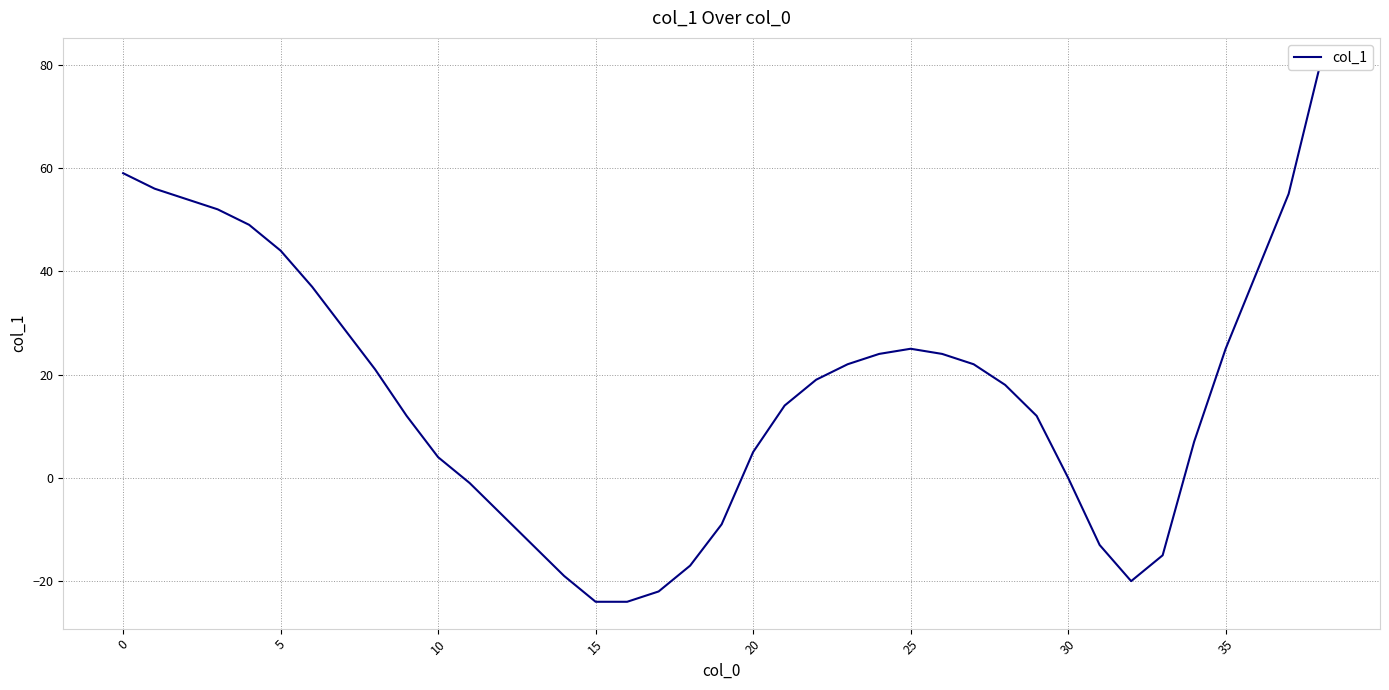

How many values are above zero?

26